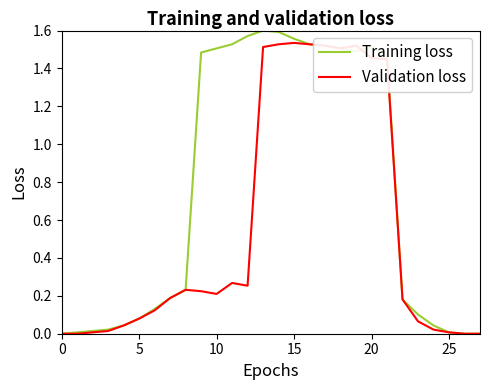

What is the sum of all Training loss values?

20.9